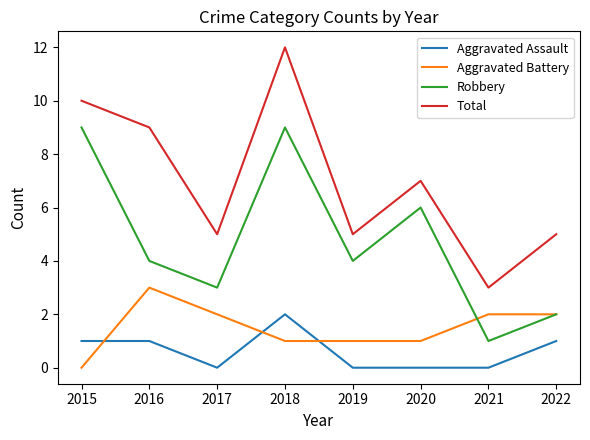

Which series has the largest range (max minus min)?

Total